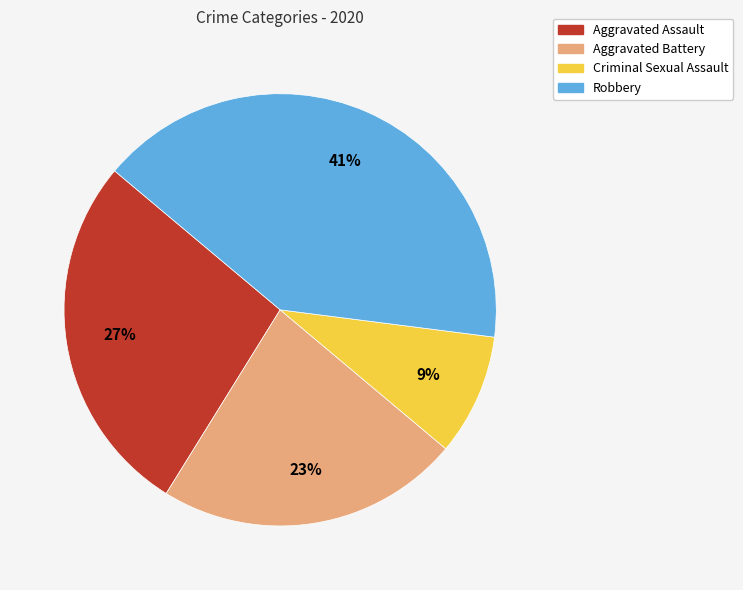

To the nearest percent, what is the combined percentage of Criminal Sexual Assault and Aggravated Assault?

36%